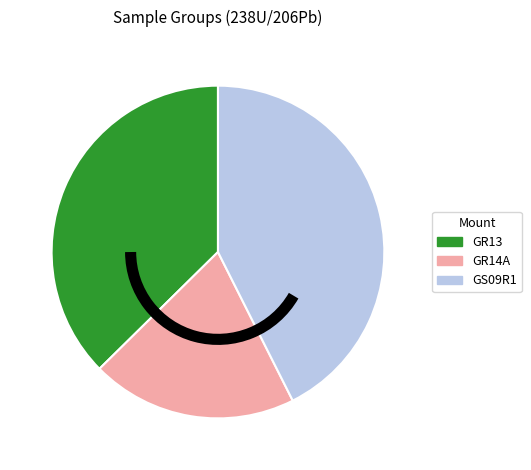

Count the number of slices in the pie.

3